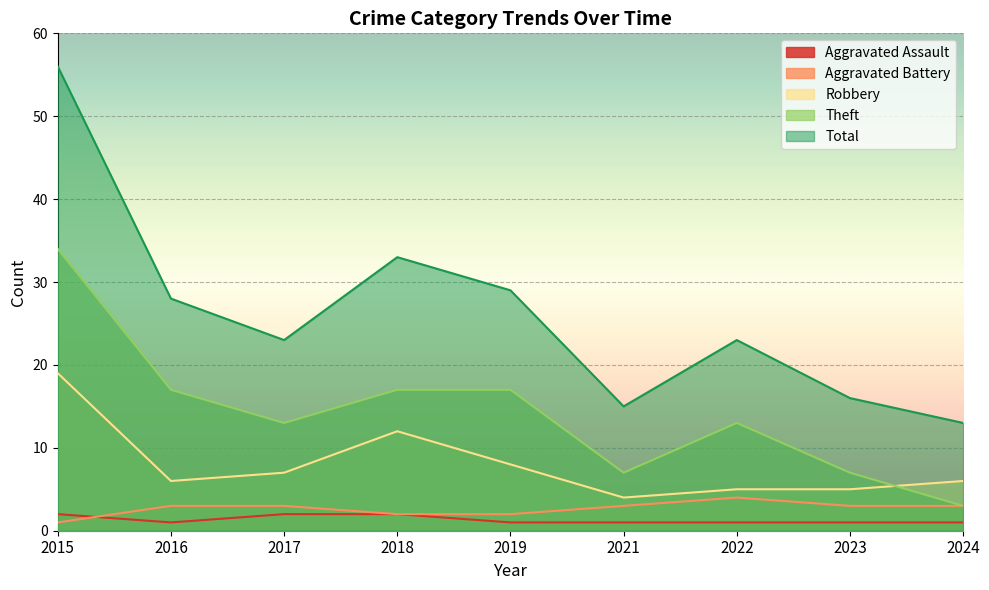

Count the Theft values in the range 7 to 17.

7